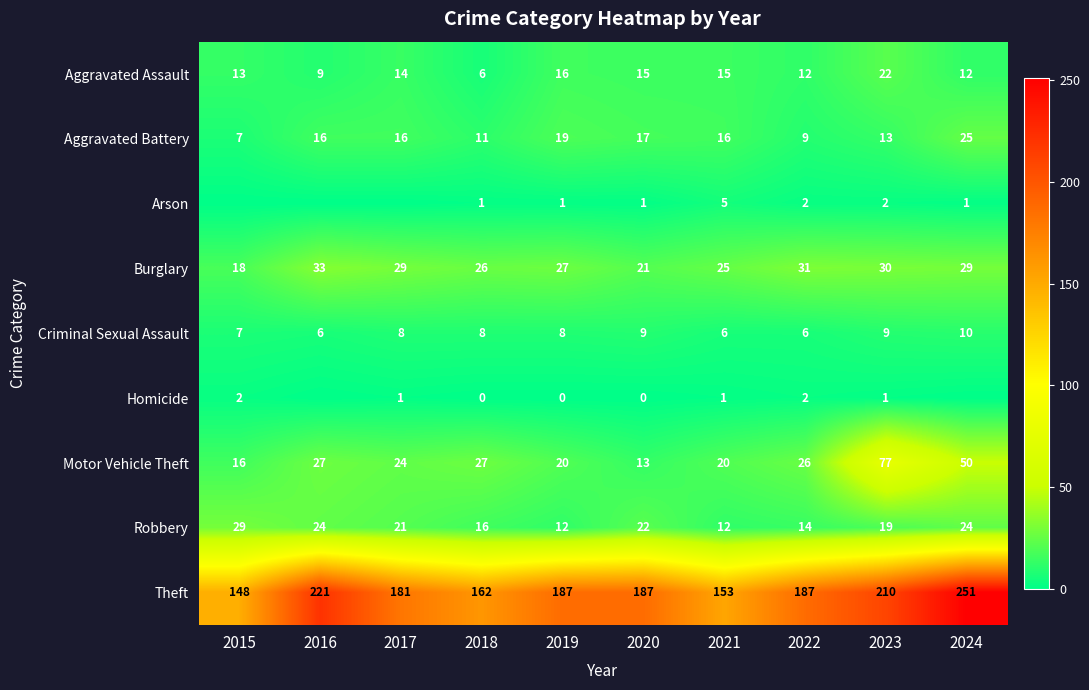

Between 2021 and 2023, which is larger?

2023